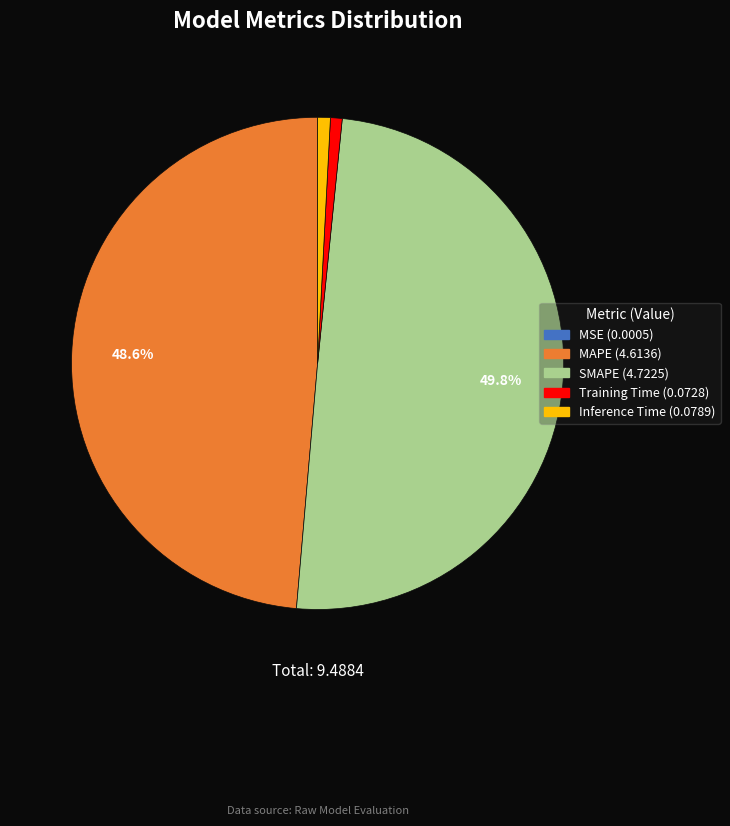

Do Training Time and Inference Time together represent more than half of the pie?

No